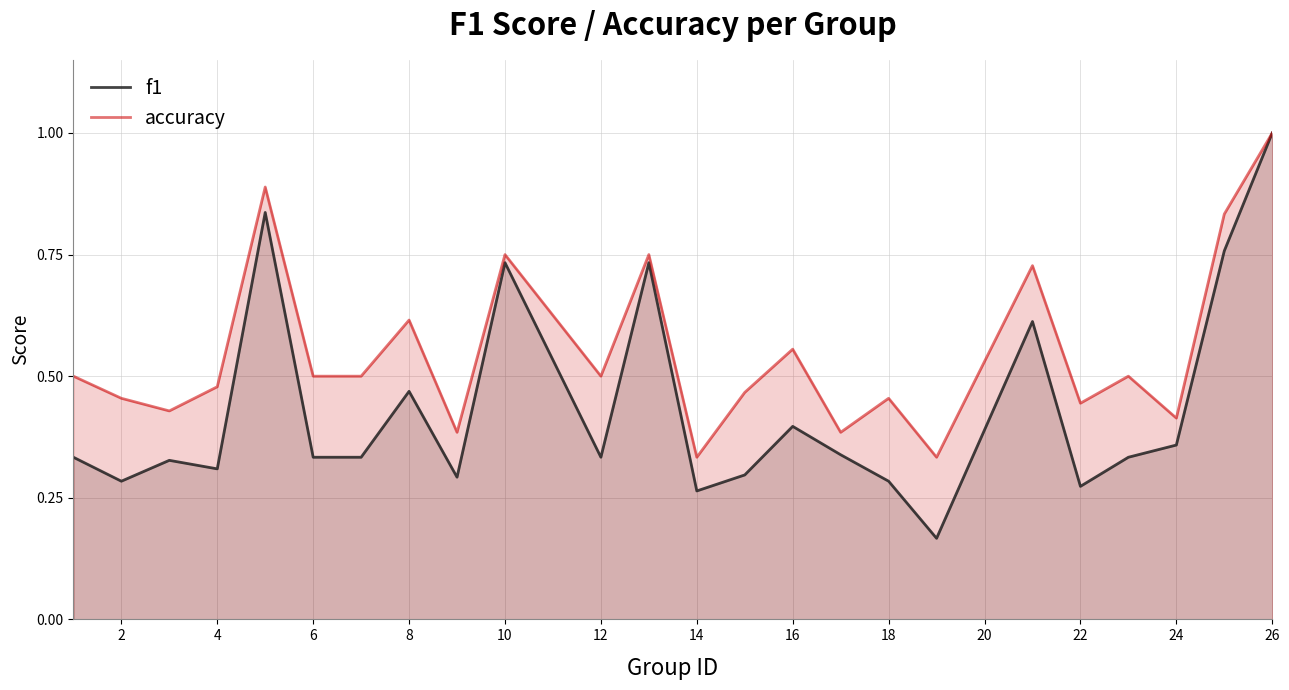

Between 16 and 22, which series saw the biggest shift?

f1